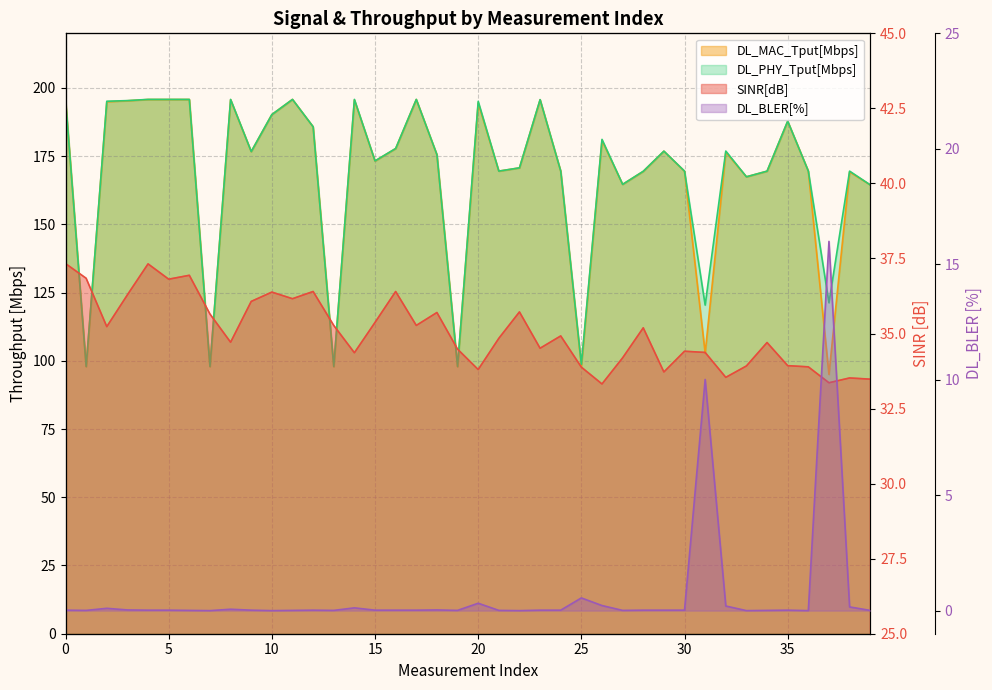

True or false: DL_PHY_Tput[Mbps] has a value of 256.5 at 16.

False